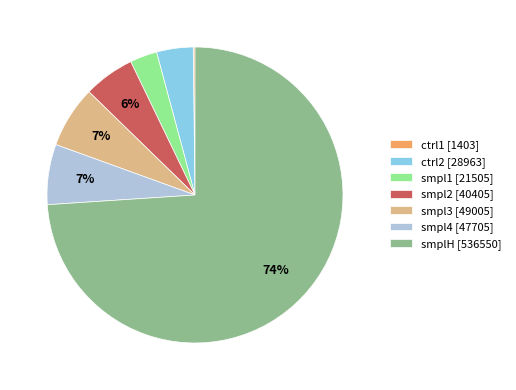

Which category has the biggest portion of the pie?

smplH [536550]